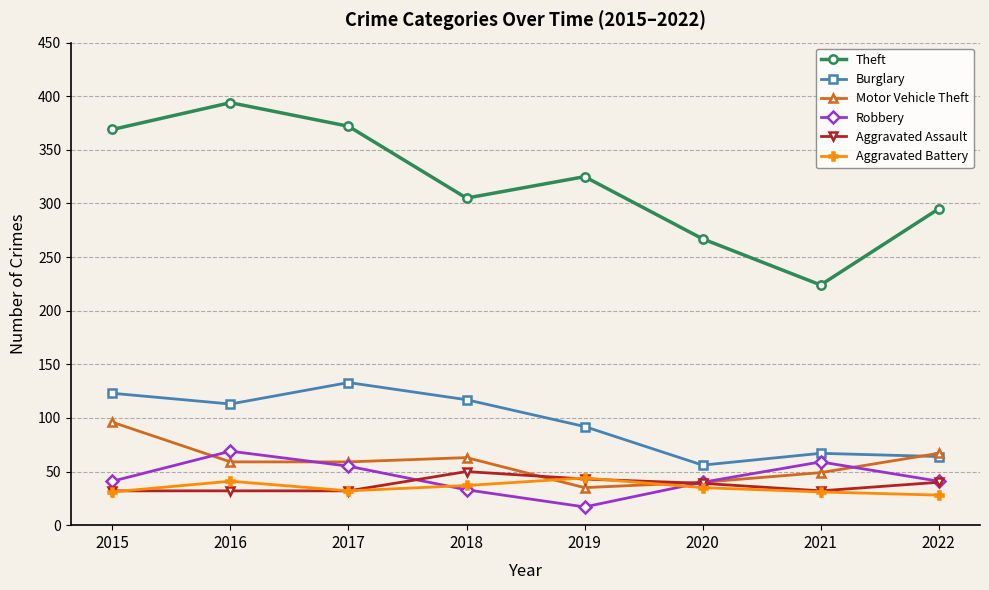

In Burglary, how many points are higher than both neighbors (excluding endpoints)?

2